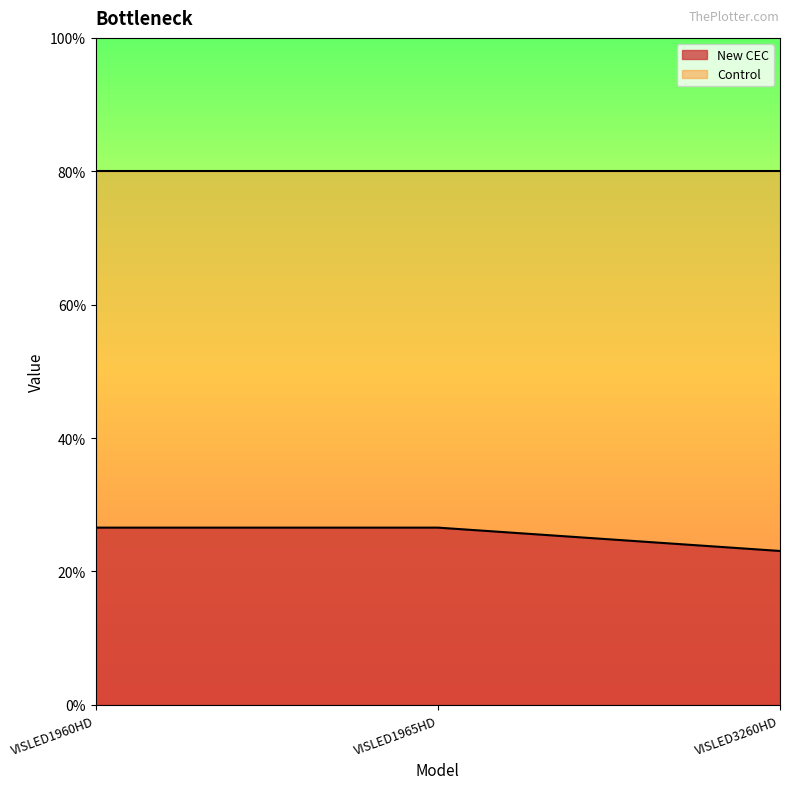

Reading right to left, what are all the values shown in this chart?

23.1	26.6	26.6